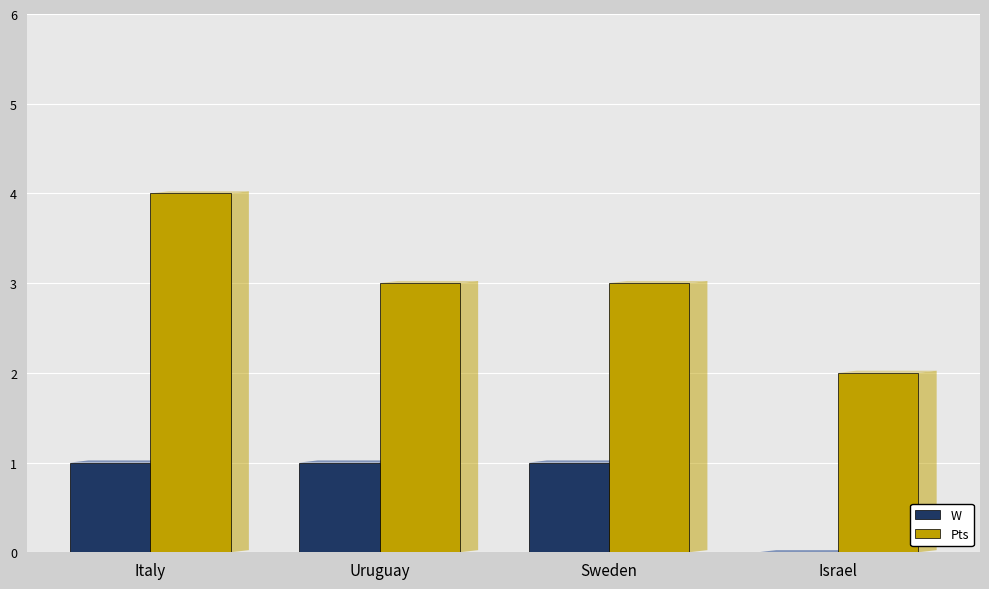

What is the sum of all Pts values?

12